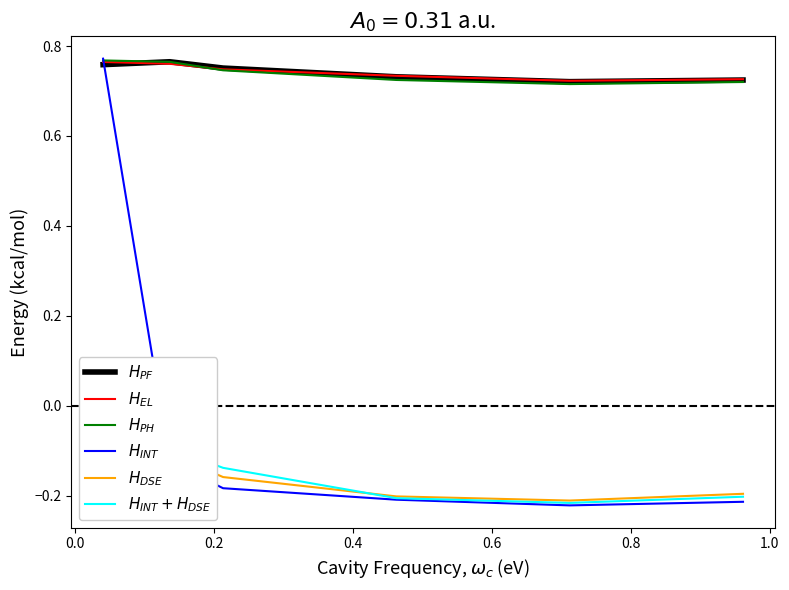

What are all the series names shown in the legend?

$H_{PF}$, $H_{EL}$, $H_{PH}$, $H_{INT}$, $H_{DSE}$, $H_{INT} + H_{DSE}$